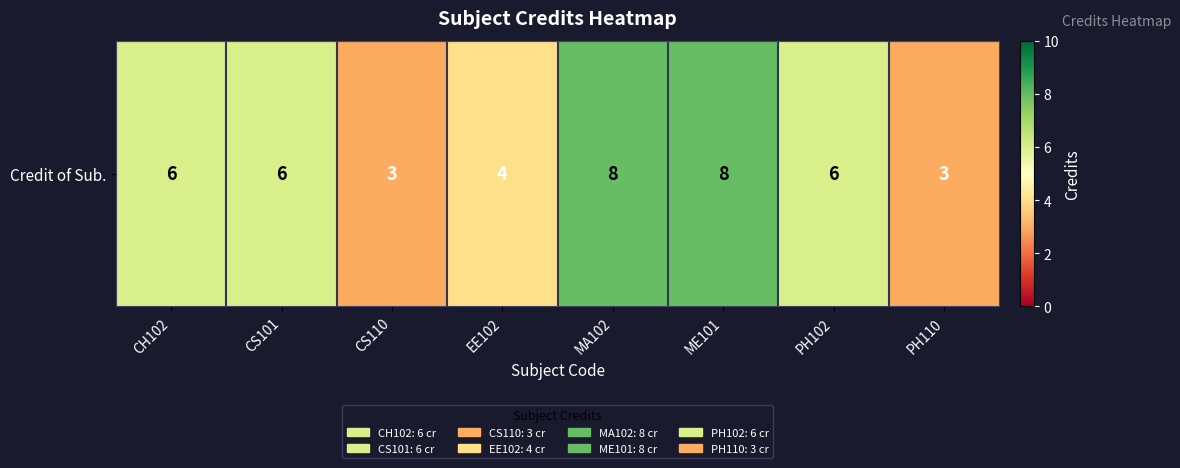

The value at ME101 is 8. True or false?

True